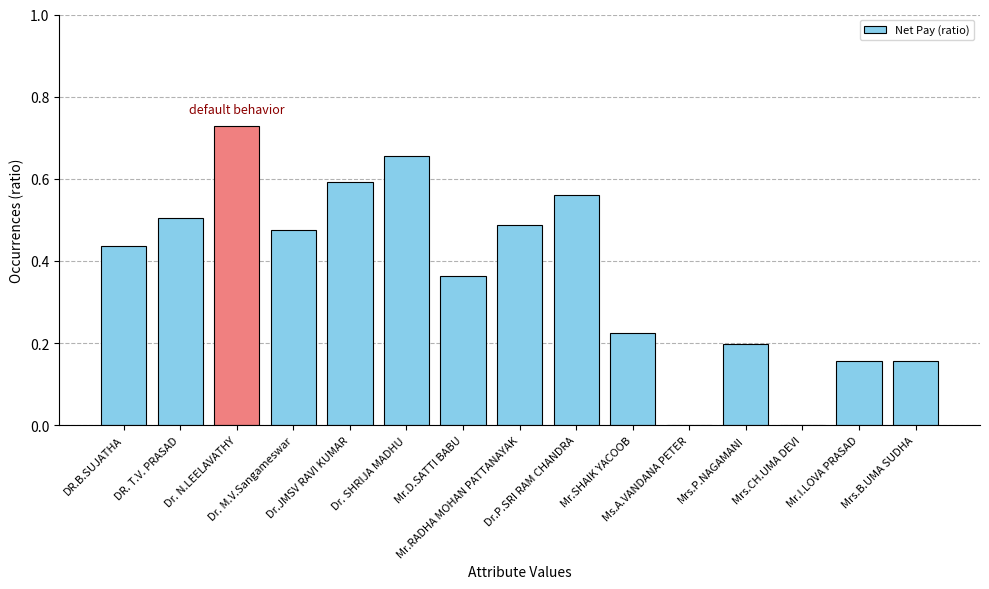

What position from the right is Ms.A.VANDANA PETER?

5